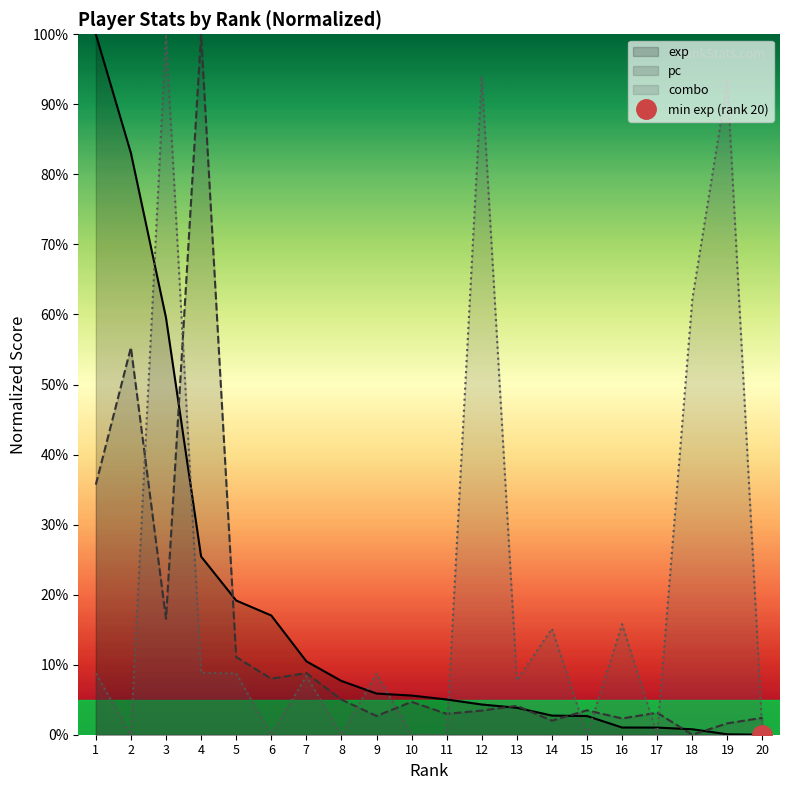

At which label does exp reach its minimum?

20